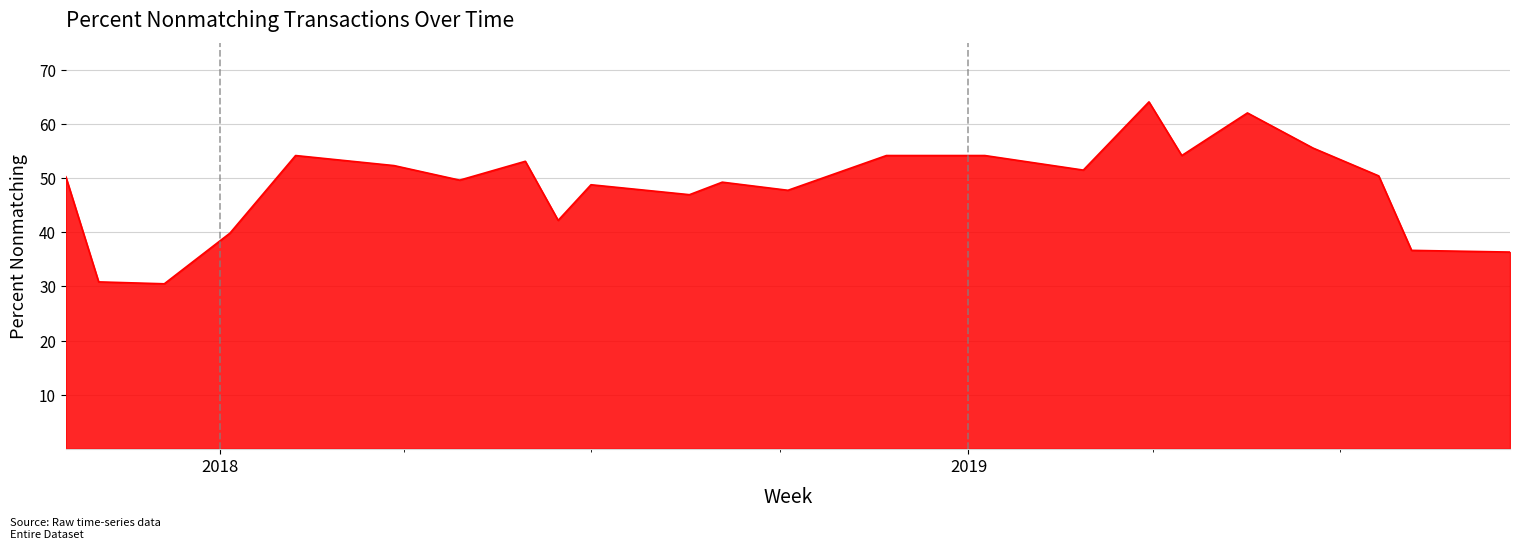

At which category does the data reach its first local valley?

12/5/2017